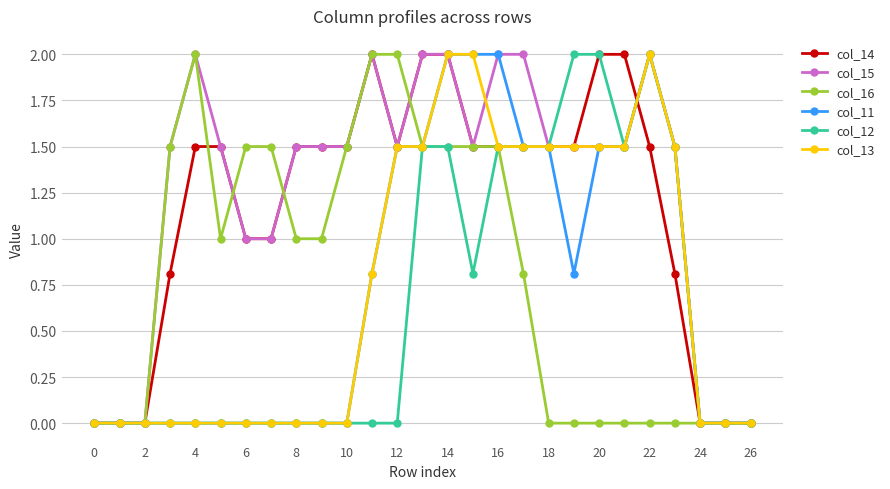

Which series has the largest total across all categories?

col_15